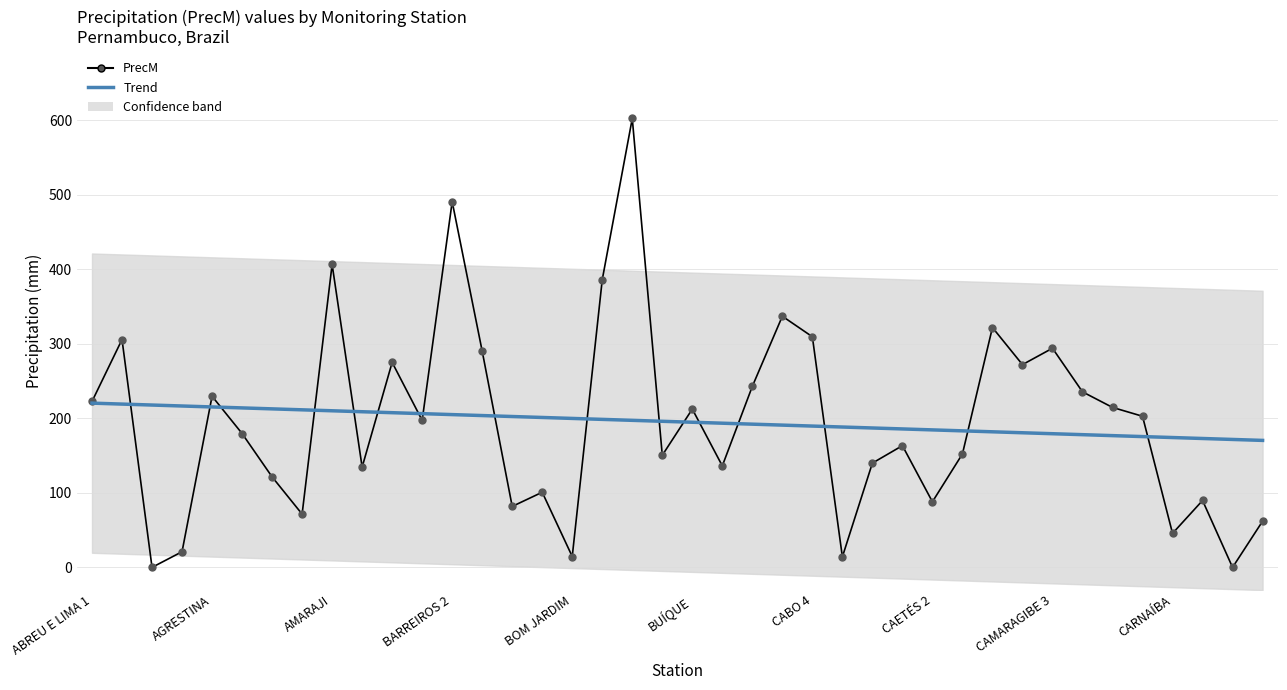

Is this an area chart (filled region under the line)?

No